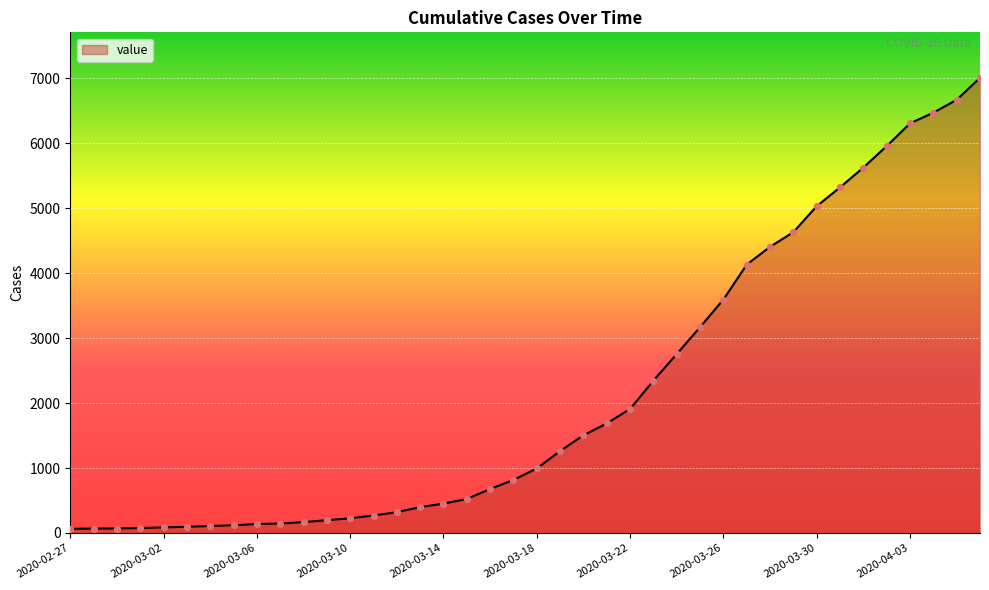

What is the difference between the maximum and minimum values?

6940